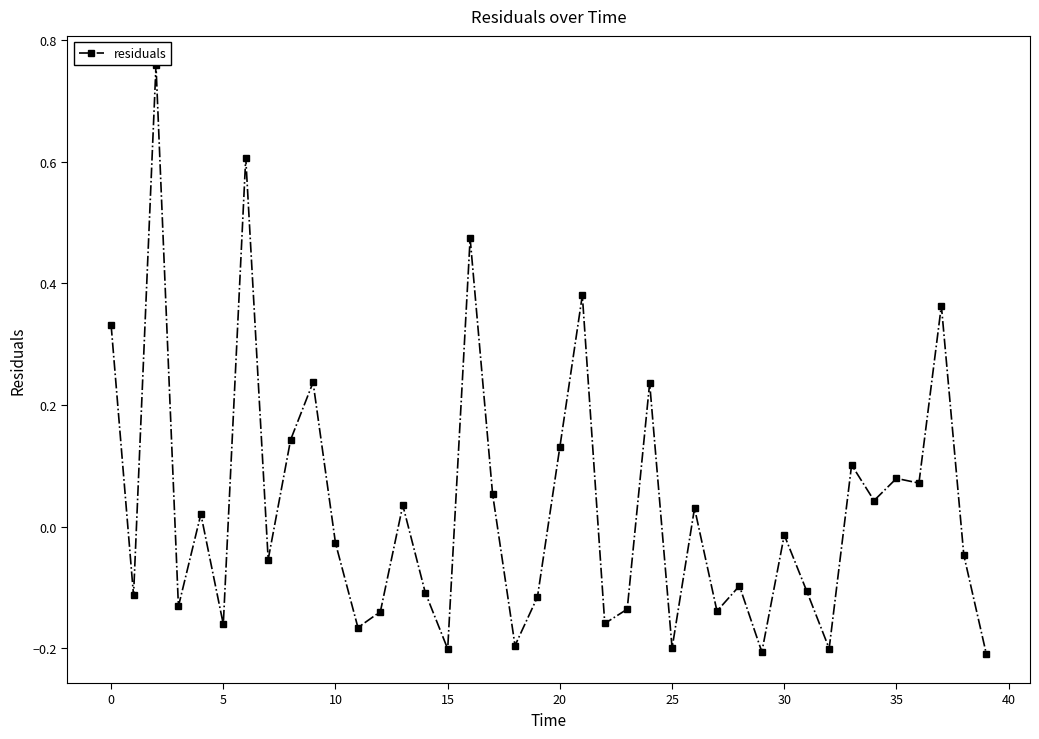

True or false: there are more than 1 points higher than both neighbors.

True